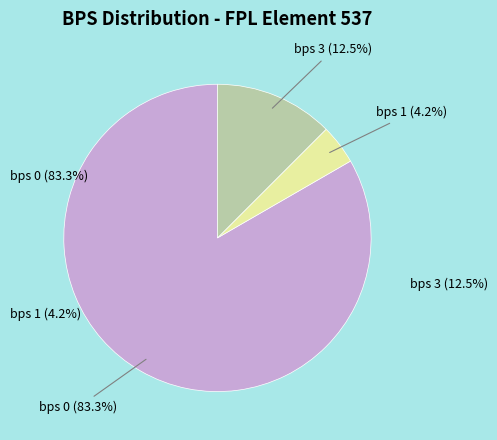

What is the change in value from bps=0 to bps=3?

-17